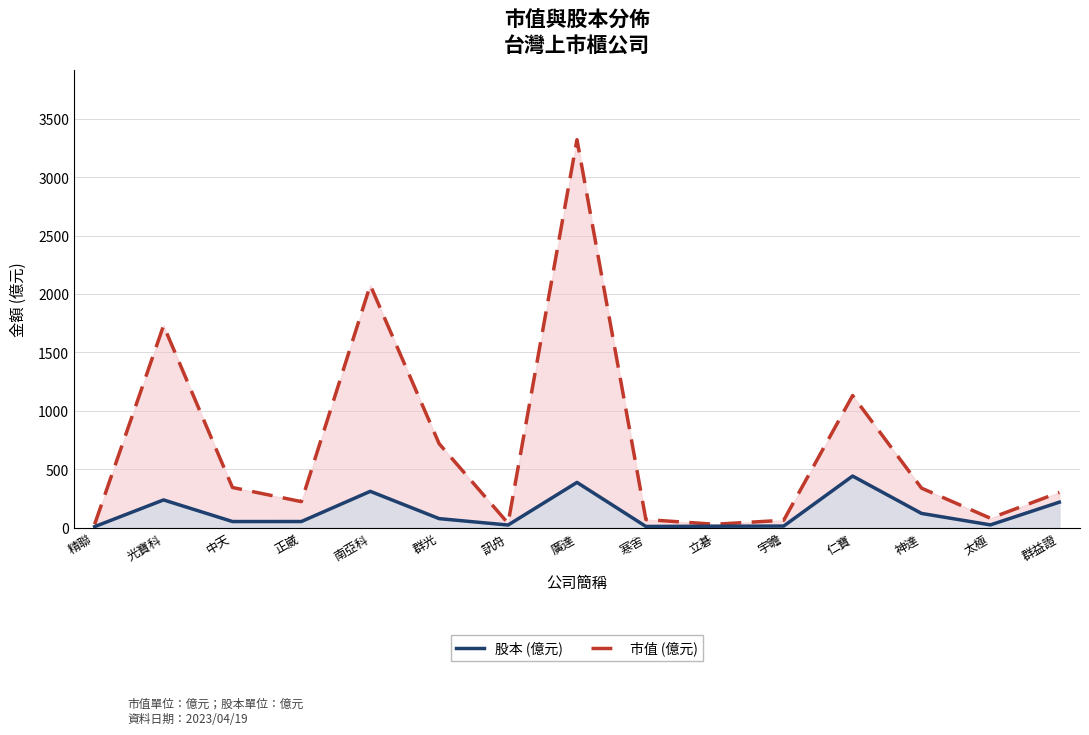

How many interior local peaks does the 市值 (億元) series have?

4